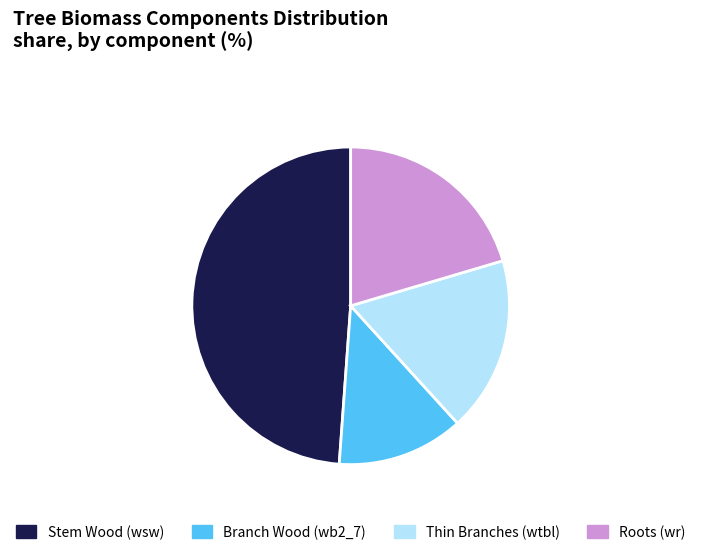

Between Branch Wood (wb2_7) and Roots (wr), which is larger?

Roots (wr)